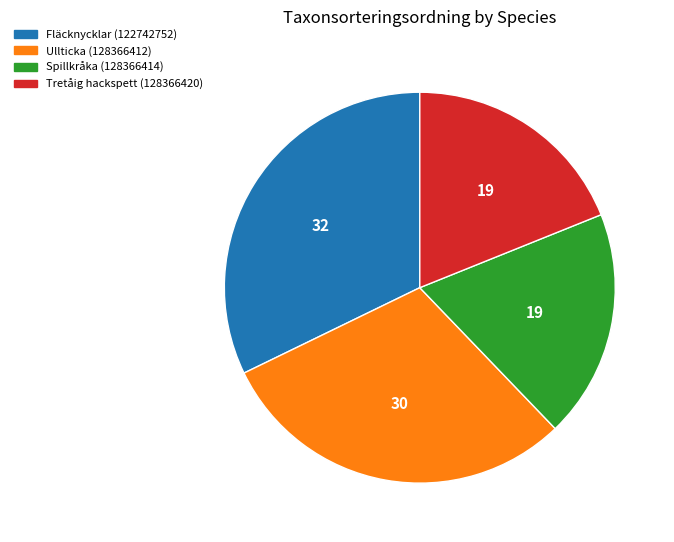

Which slice is the largest?

Fläcknycklar (122742752)